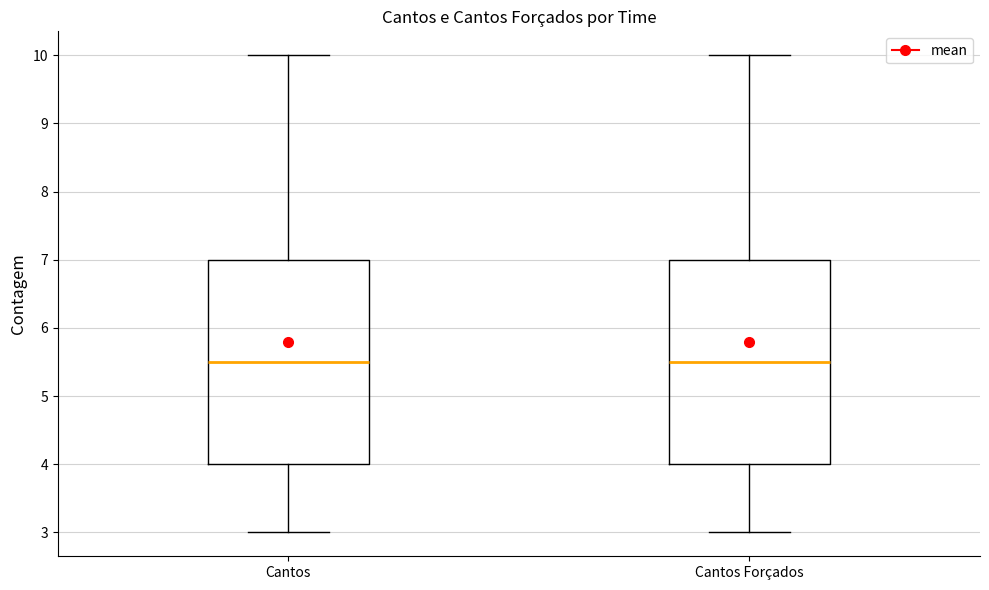

Reading left to right, transcribe this box plot: for each box, give where its median line is, the range the box spans, and where its two whiskers end, as read against the y-axis. The values are not printed on the chart, so give them approximately, as read against the axis.

Cantos: median 5.5, box 4.0 to 7.0, whiskers 3.0 to 10.0
Cantos Forçados: median 5.5, box 4.0 to 7.0, whiskers 3.0 to 10.0